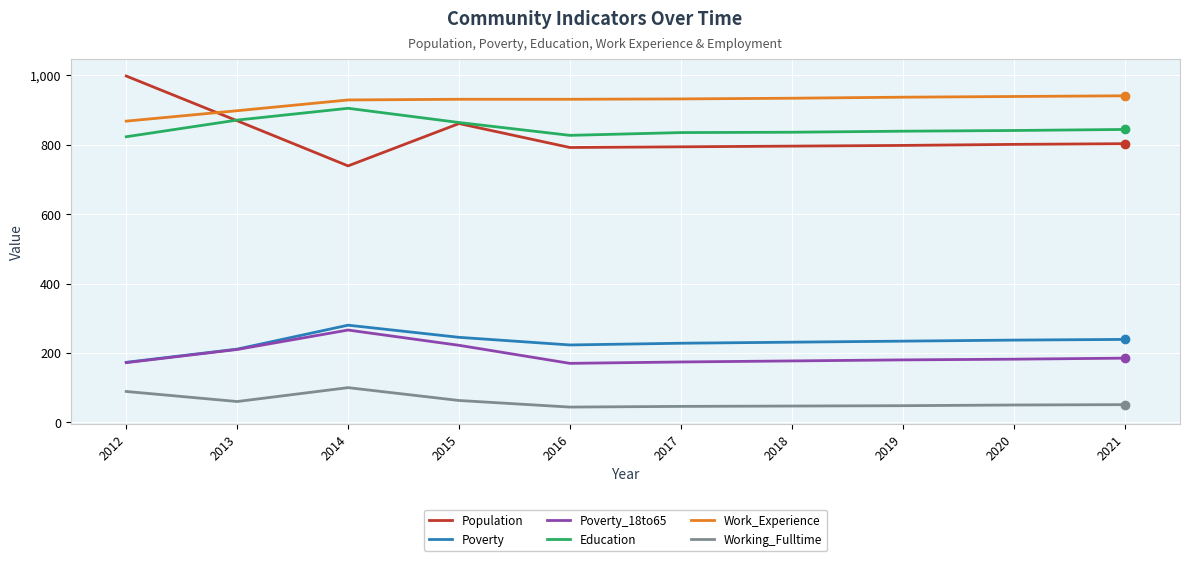

What is the maximum value for Population?

998